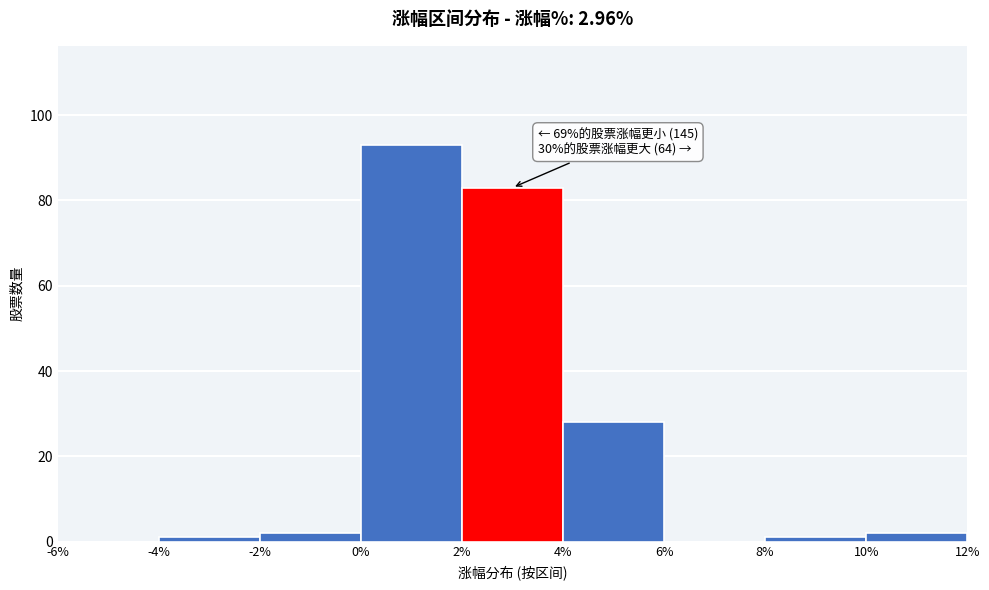

Over which range of the x-axis is the bar tallest?

0% to 2%